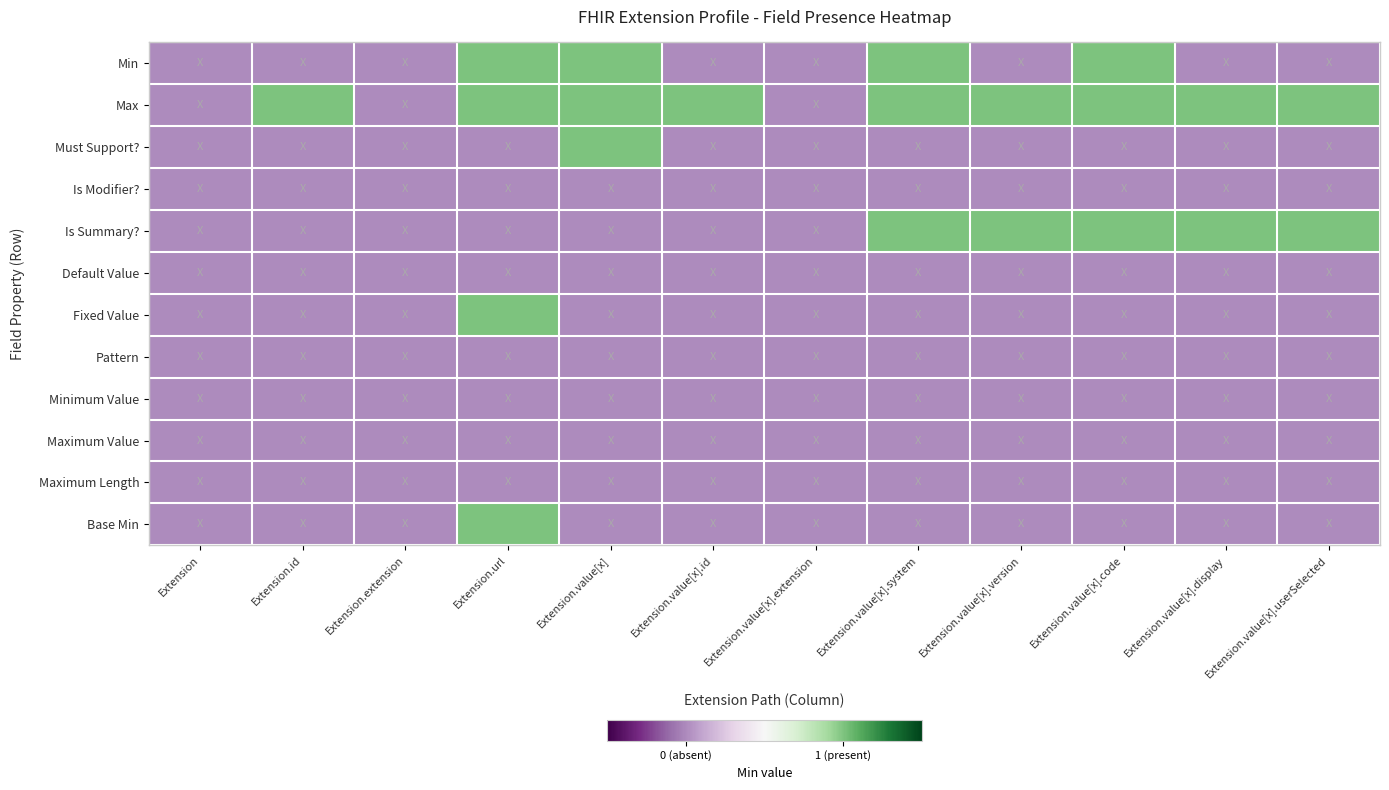

At Extension.value[x].version, list the series in order from smallest to largest.

Min, Must Support?, Is Modifier?, Default Value, Fixed Value, Pattern, Minimum Value, Maximum Value, Maximum Length, Base Min, Max, Is Summary?